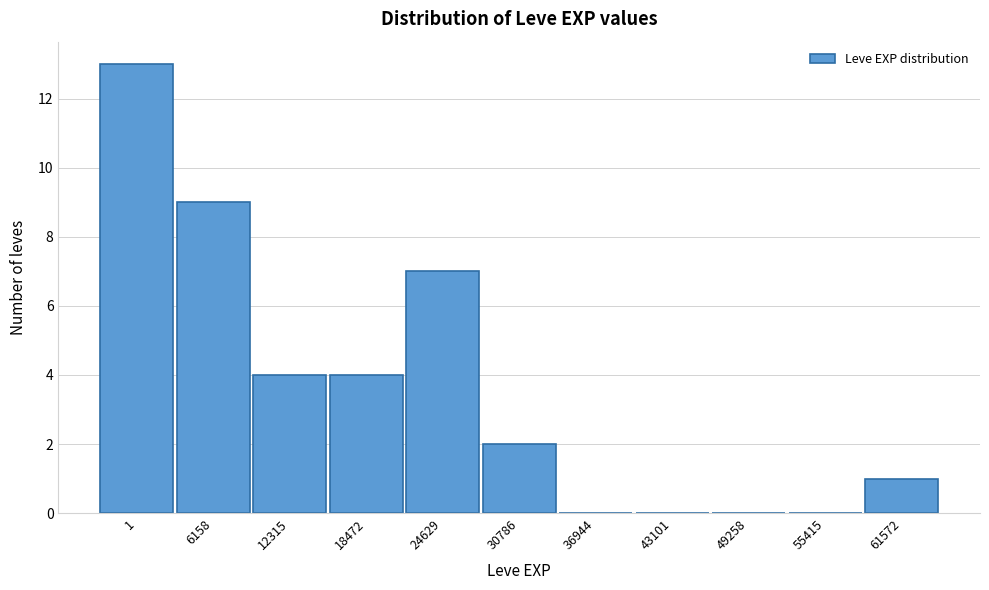

Reading left to right, list all the values displayed in this chart.

1=13	6158=9	12315=4	18472=4	24629=7	30786=2	36944=0	43101=0	49258=0	55415=0	61572=1